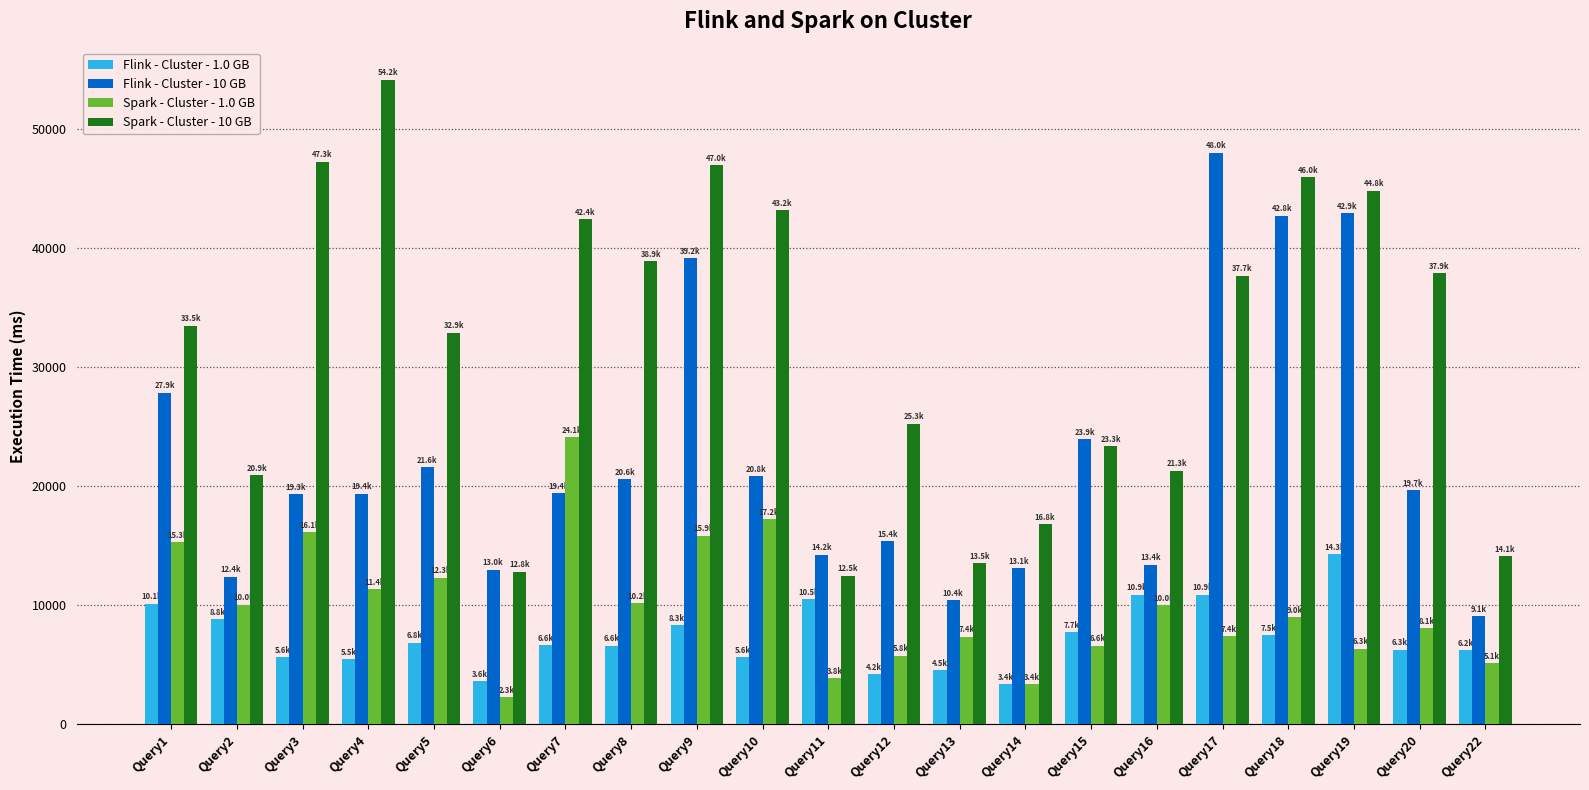

Which category has the highest value in the Flink - Cluster - 10 GB series?

Query17